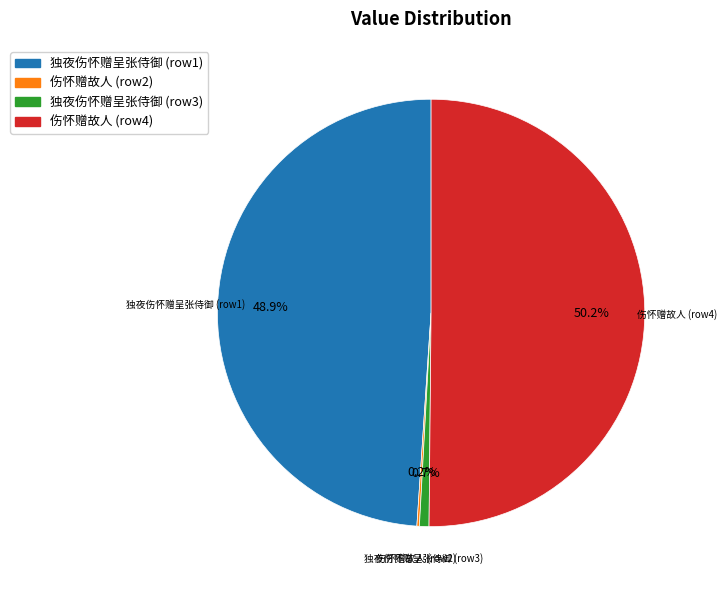

Which slice is the smallest?

伤怀赠故人